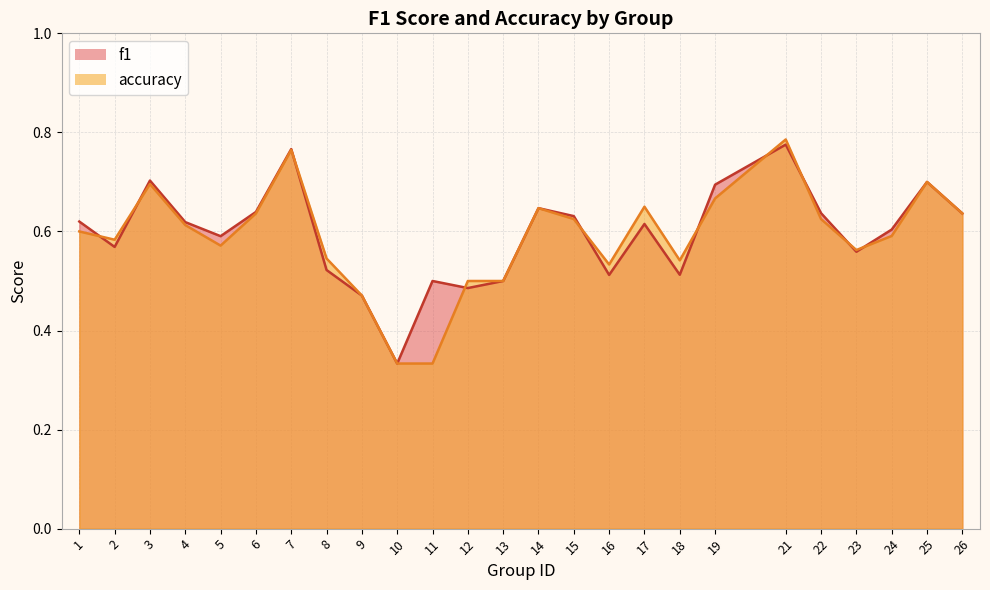

What is the average value of the f1 series?

0.6